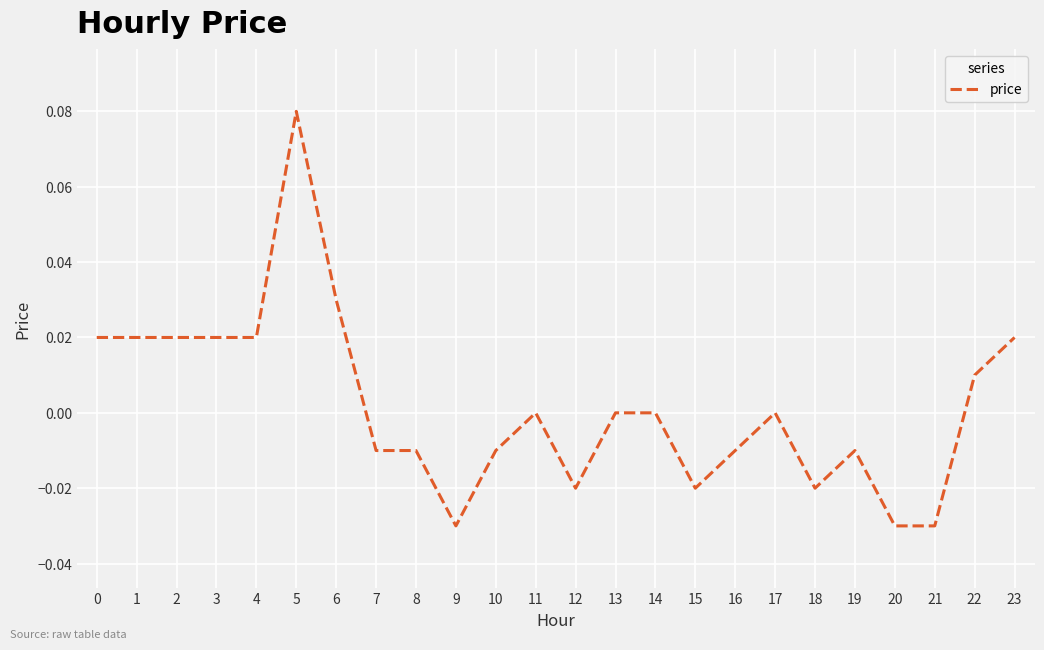

Which category has the highest value across all series?

5